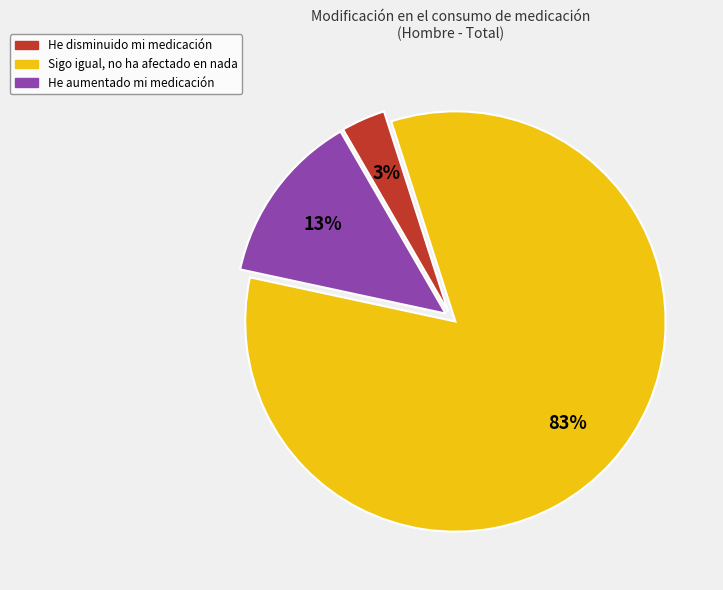

What is the smallest slice in the pie chart?

He disminuido mi medicación